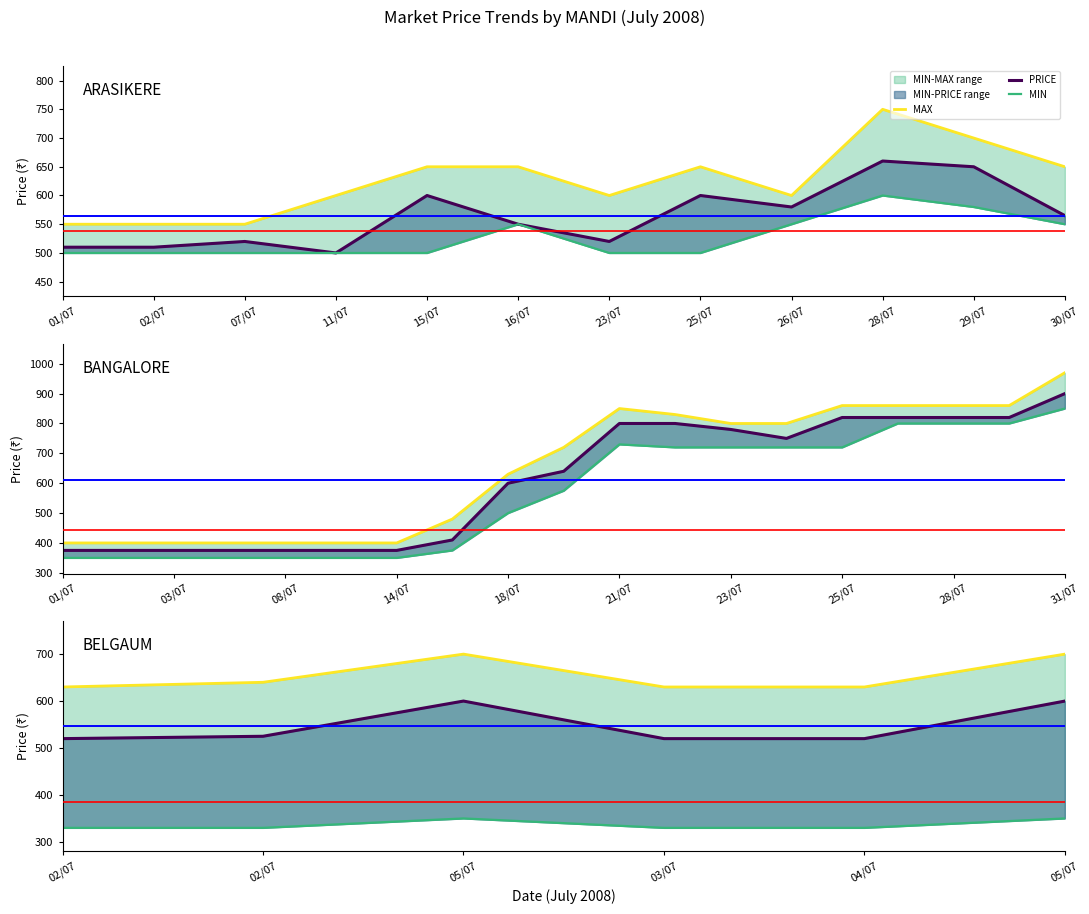

Does the chart display data point markers on the line(s)?

No